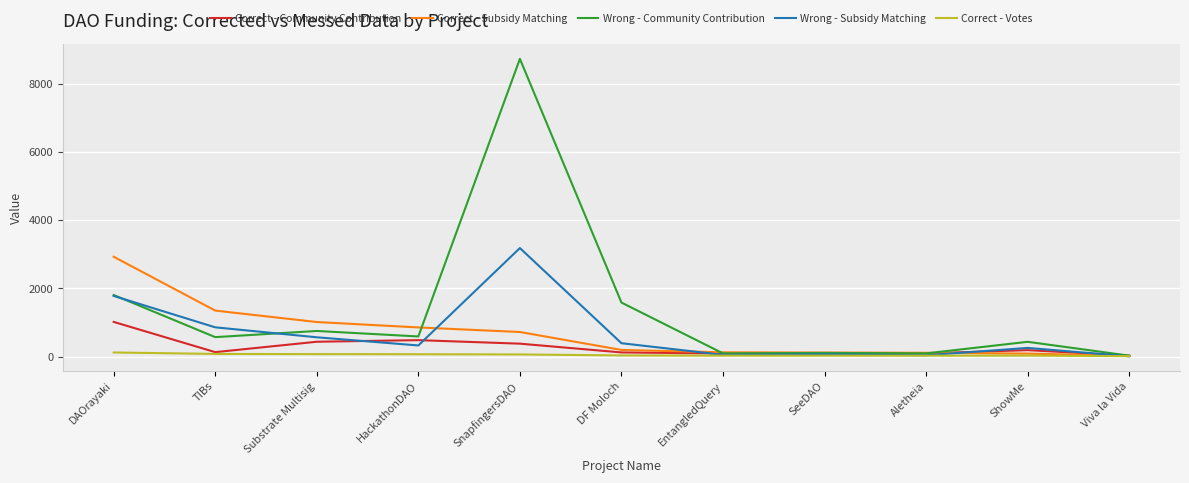

True or false: Wrong - Community Contribution has a value of 589.4 at HackathonDAO.

True